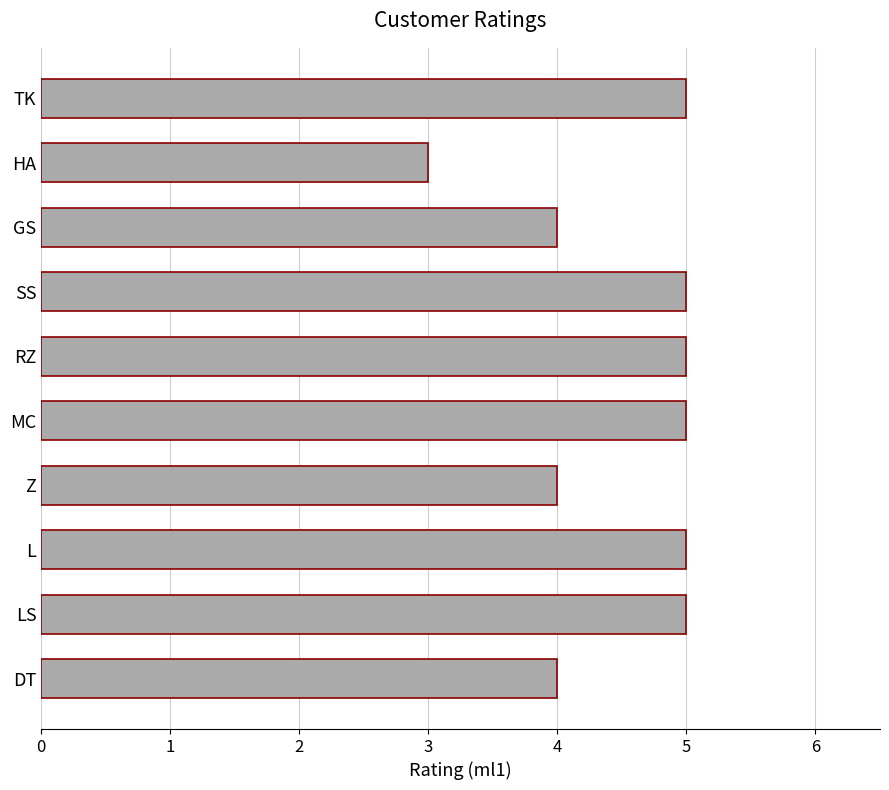

How many categories are shown in the chart?

10